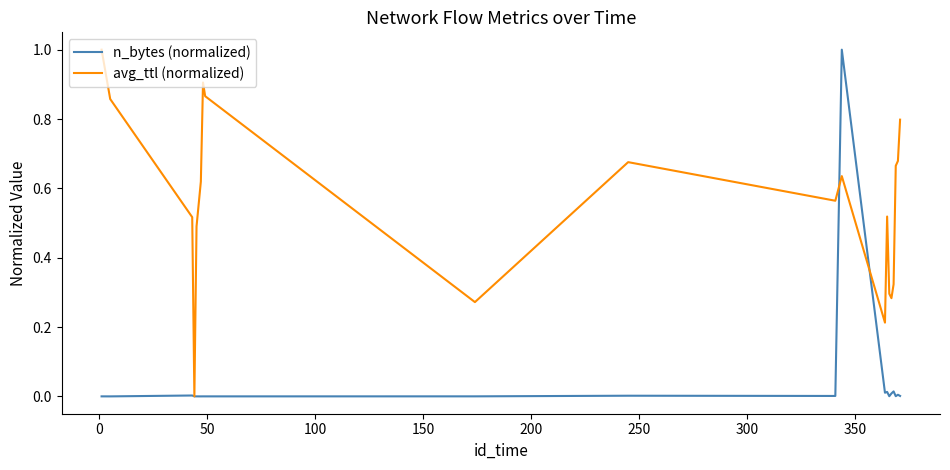

List the series in order of their overall mean, highest first.

avg_ttl (normalized), n_bytes (normalized)